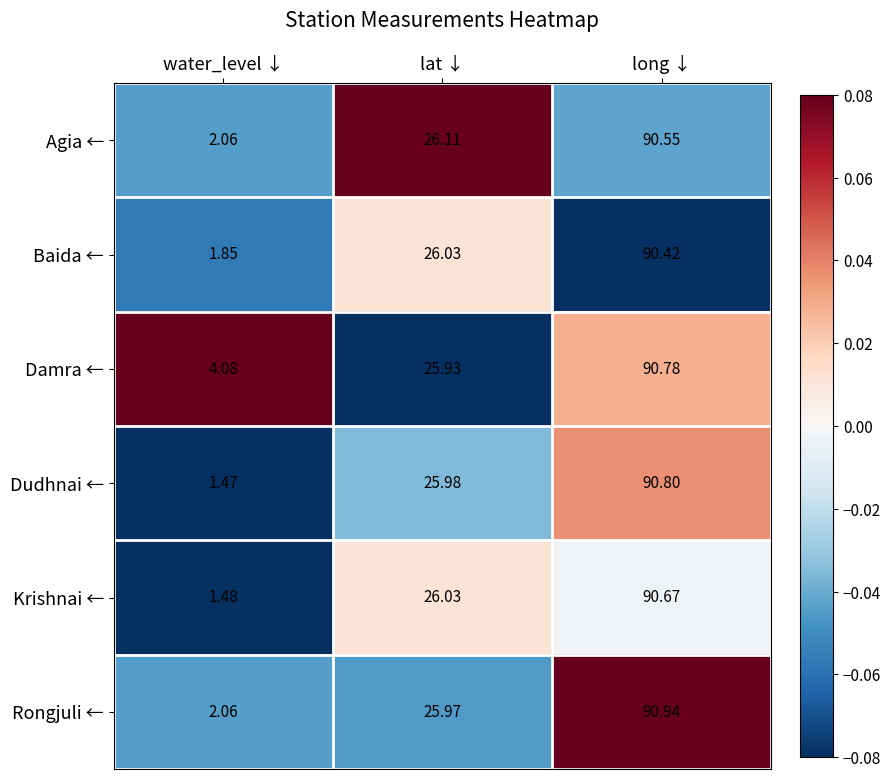

Which series changed the most between water_level ↓ and lat ↓?

Krishnai ←